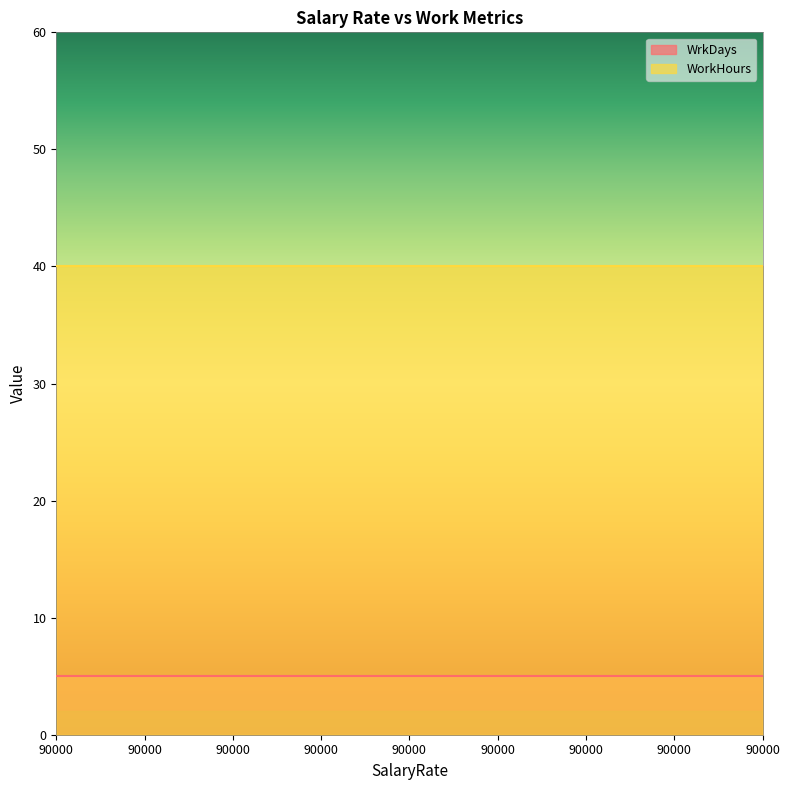

Which series changed the most between 90000 and 90000?

WrkDays